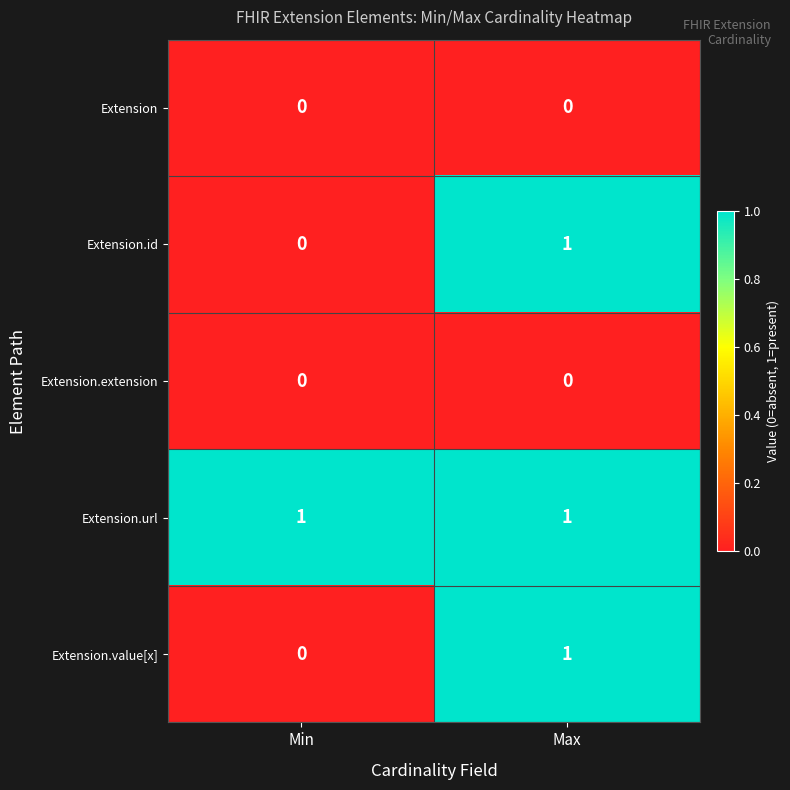

The Extension series shows 0 at Min. True or false?

True